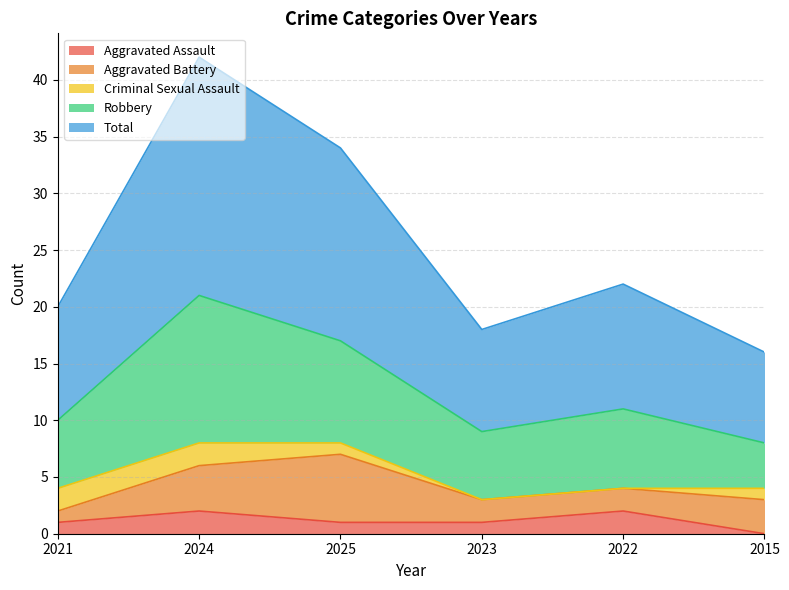

Which series has the largest total across all categories?

Total